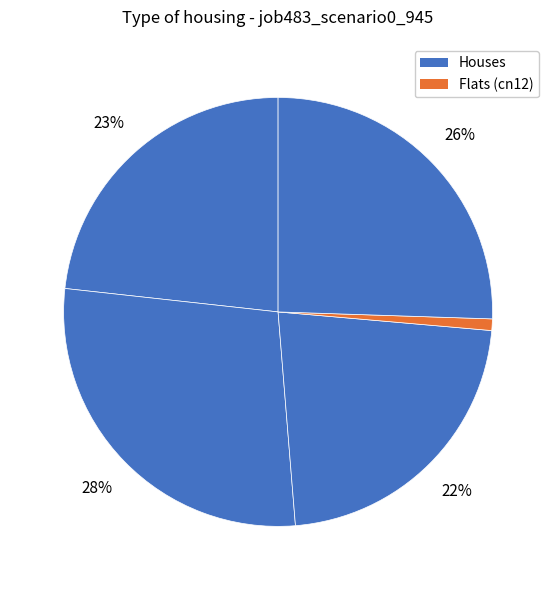

Does any single category account for the majority?

No